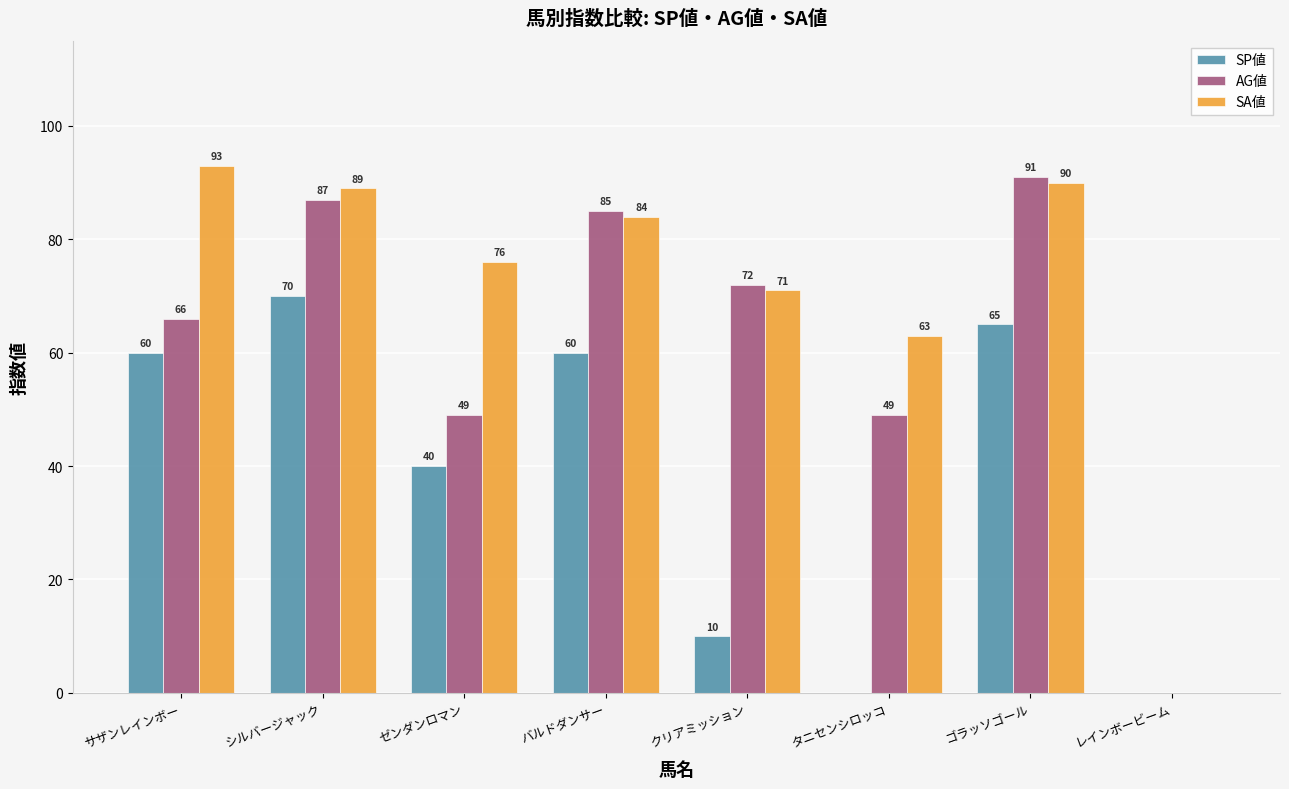

How many data points does each series have?

8